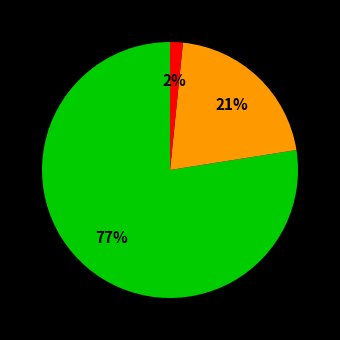

To the nearest percent, what is the average slice percentage?

33%